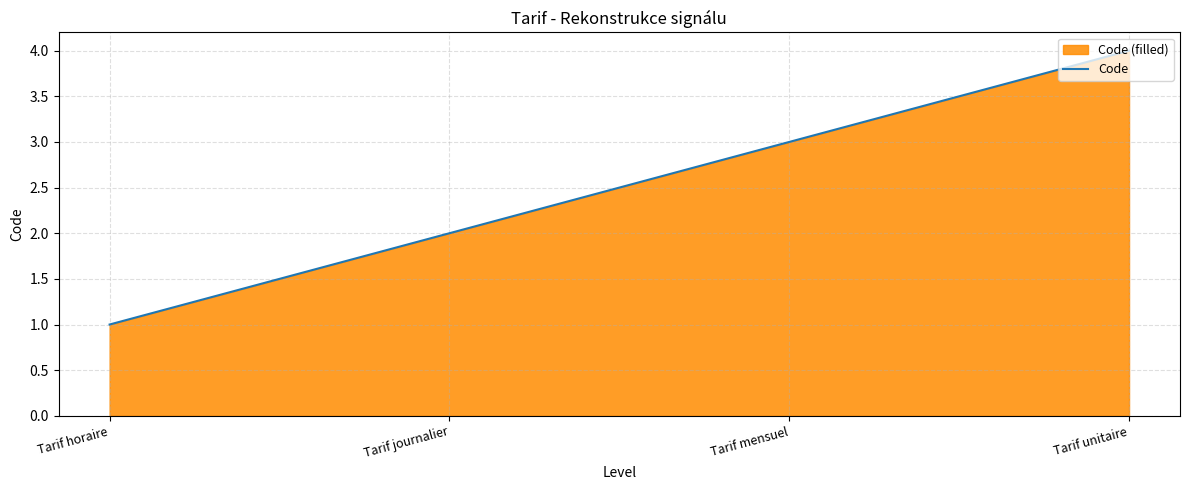

Which label corresponds to the largest value in the chart?

Tarif unitaire